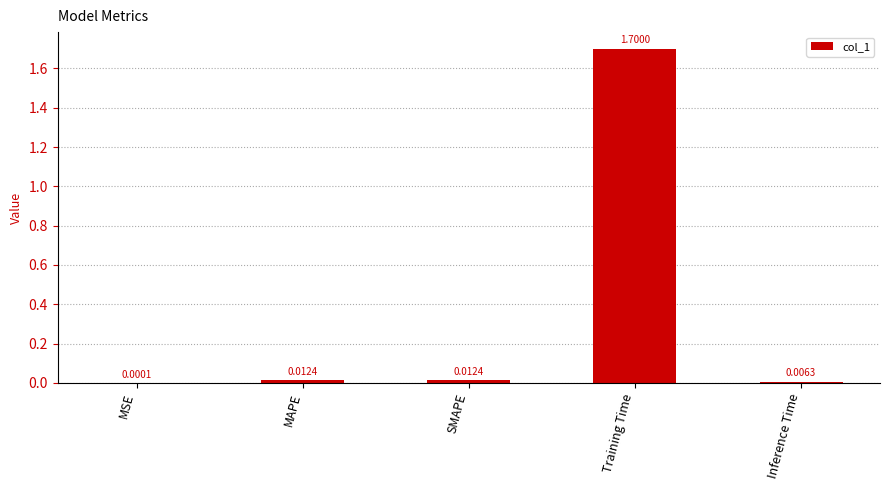

Are the bars horizontal?

No